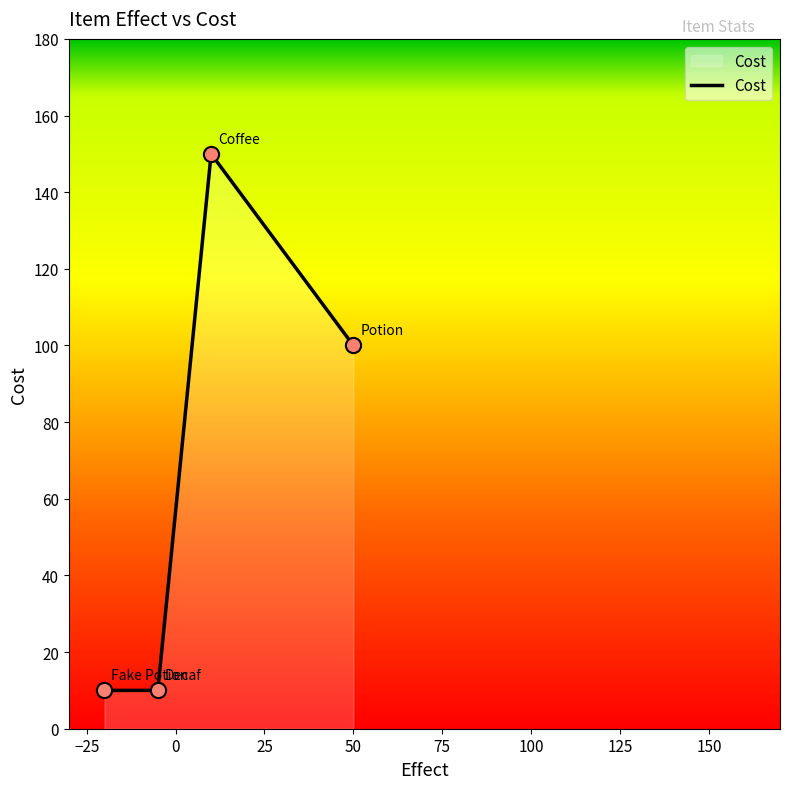

True or false: the data has more than 0 interior local peaks.

True